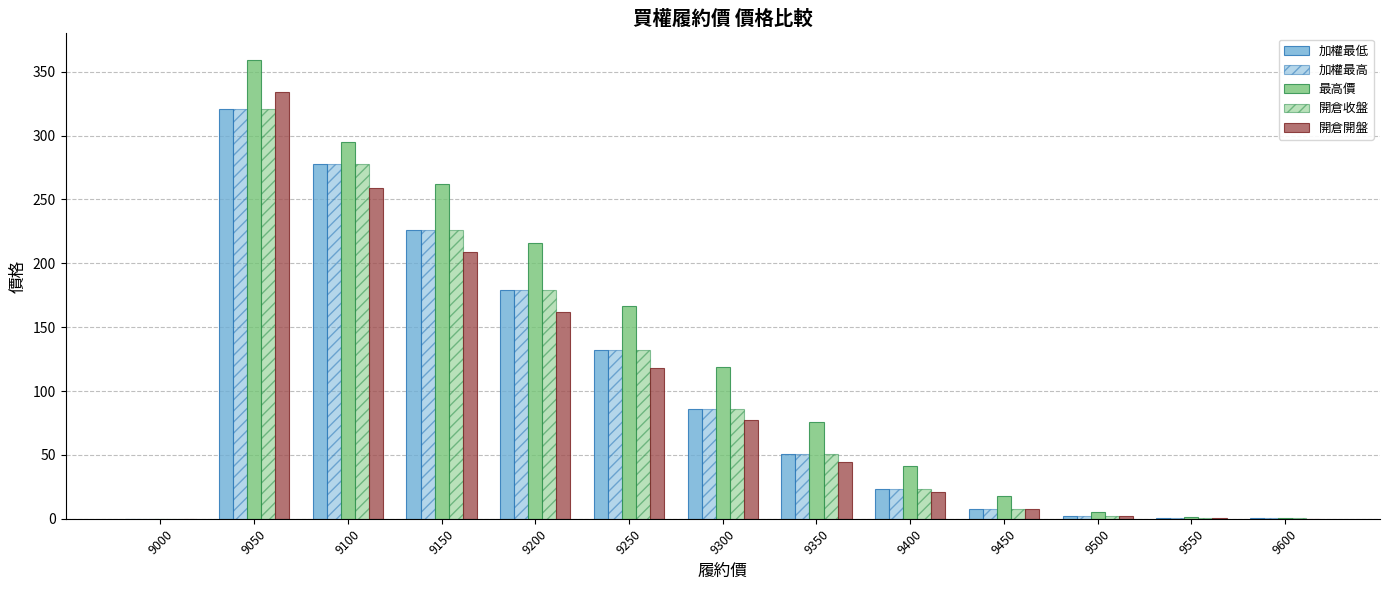

Which series changed the most between 9000 and 9600?

最高價